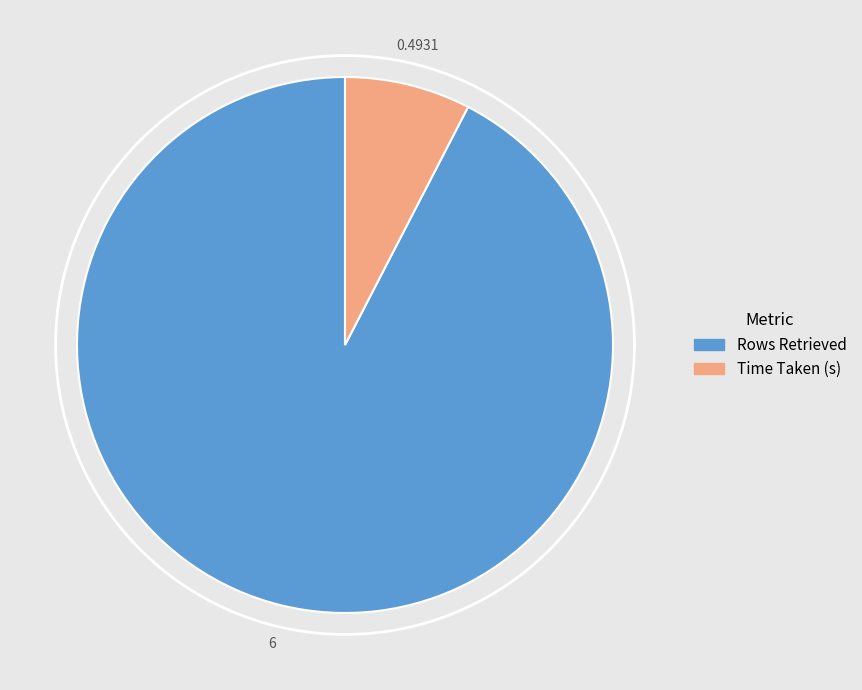

The Rows Retrieved slice represents 92% of the pie. True or false?

True